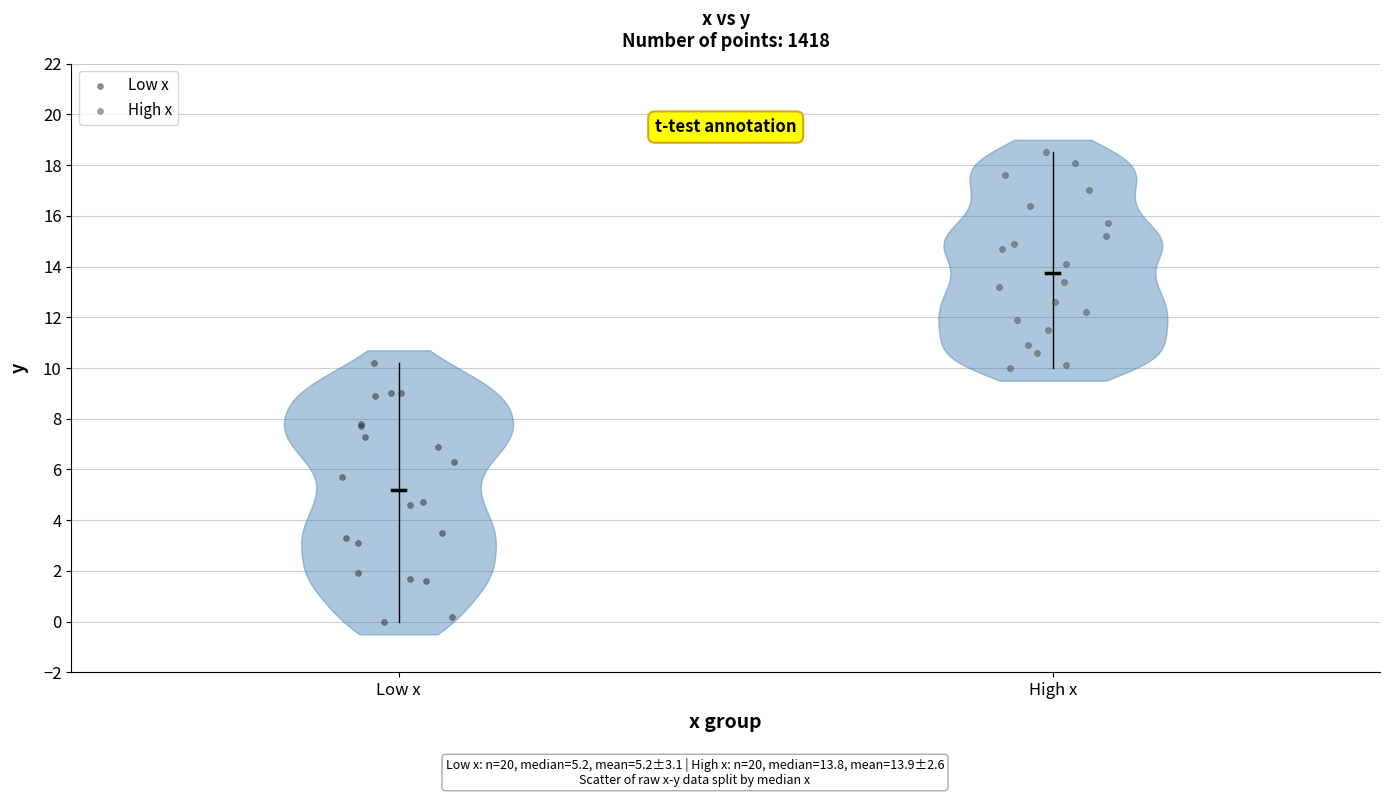

Which series reaches the maximum Y coordinate?

High x